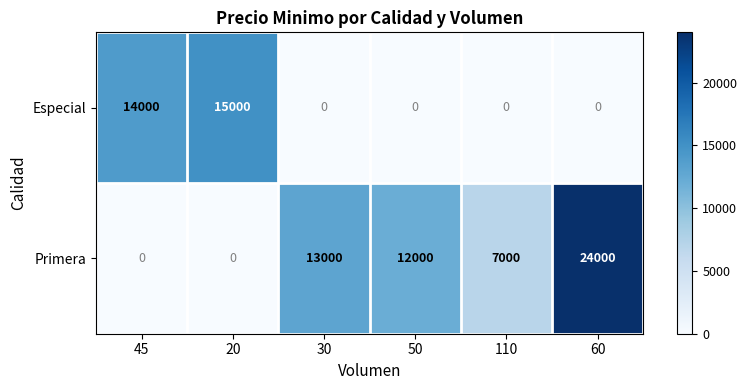

Reading left to right, what are all the values shown in this chart?

Especial: 14000	15000	0	0	0	0
Primera: 0	0	13000	12000	7000	24000